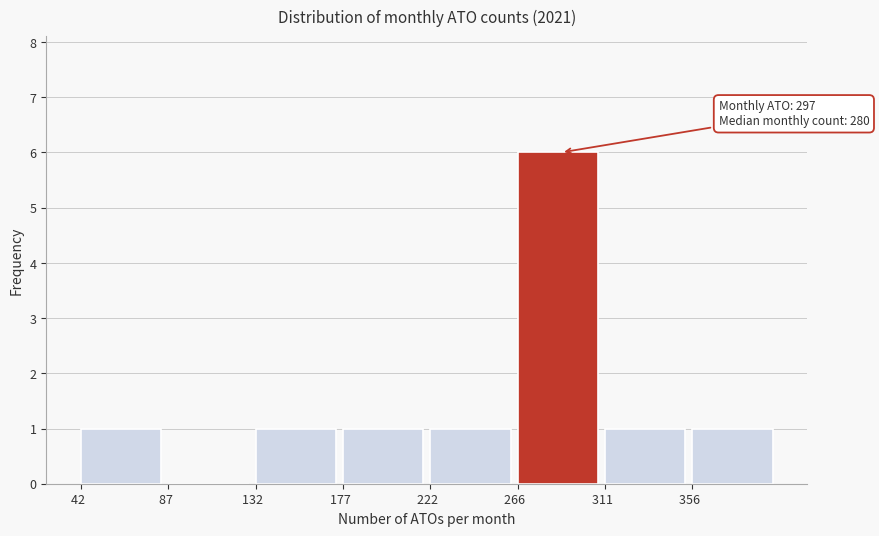

Over which range of the x-axis is the bar tallest?

265 to 310